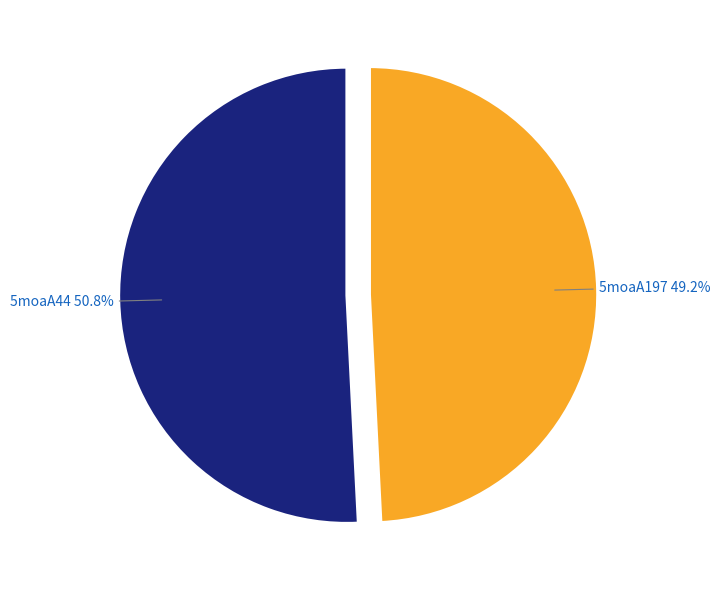

What percentage is NOT represented by 5moaA197?

50.8%